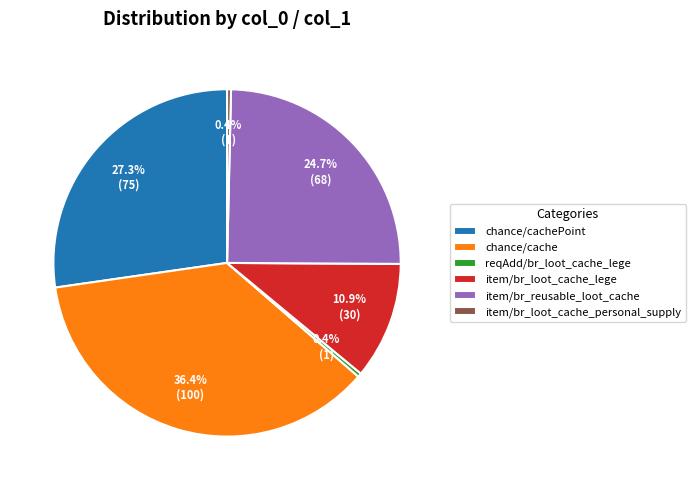

Is the sum of chance/cache and item/br_loot_cache_personal_supply greater than half?

No